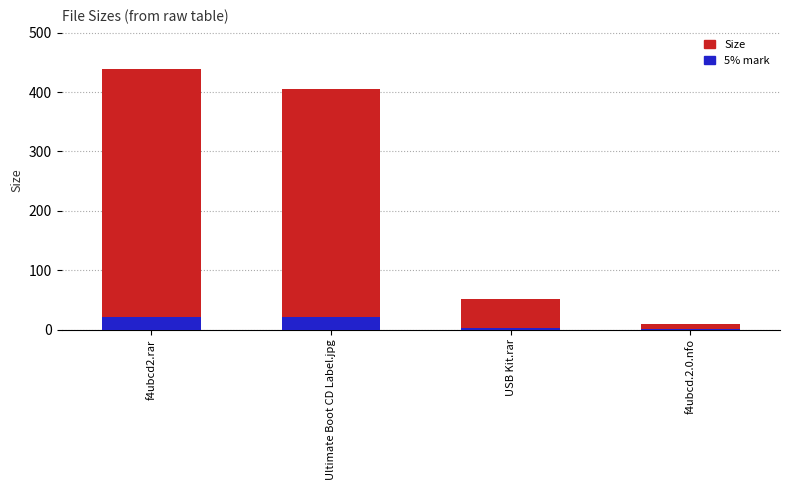

Which category has the highest value in the 5% mark series?

f4ubcd2.rar